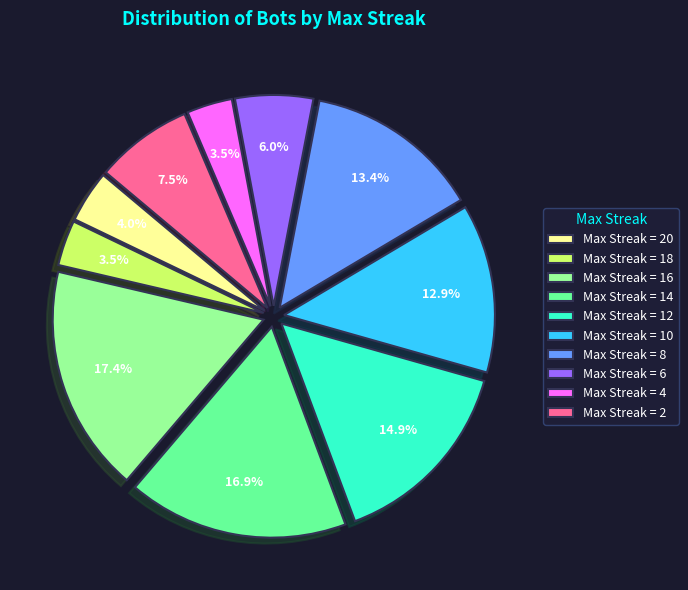

What is the total percentage of Max Streak = 16 and Max Streak = 4?

20.9%